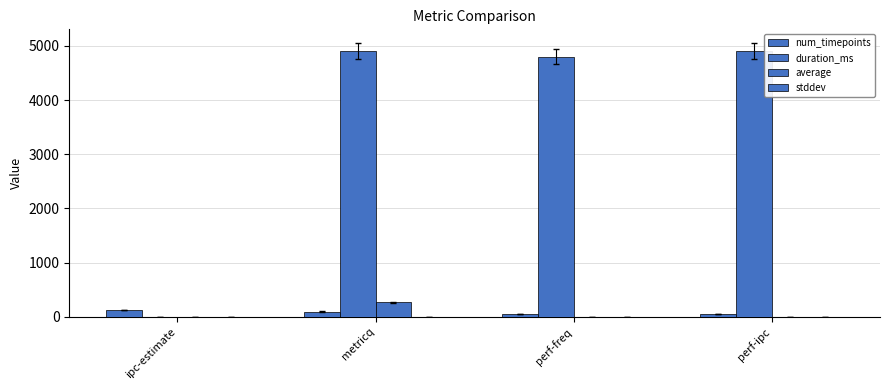

Which category has the highest value in the stddev series?

metricq